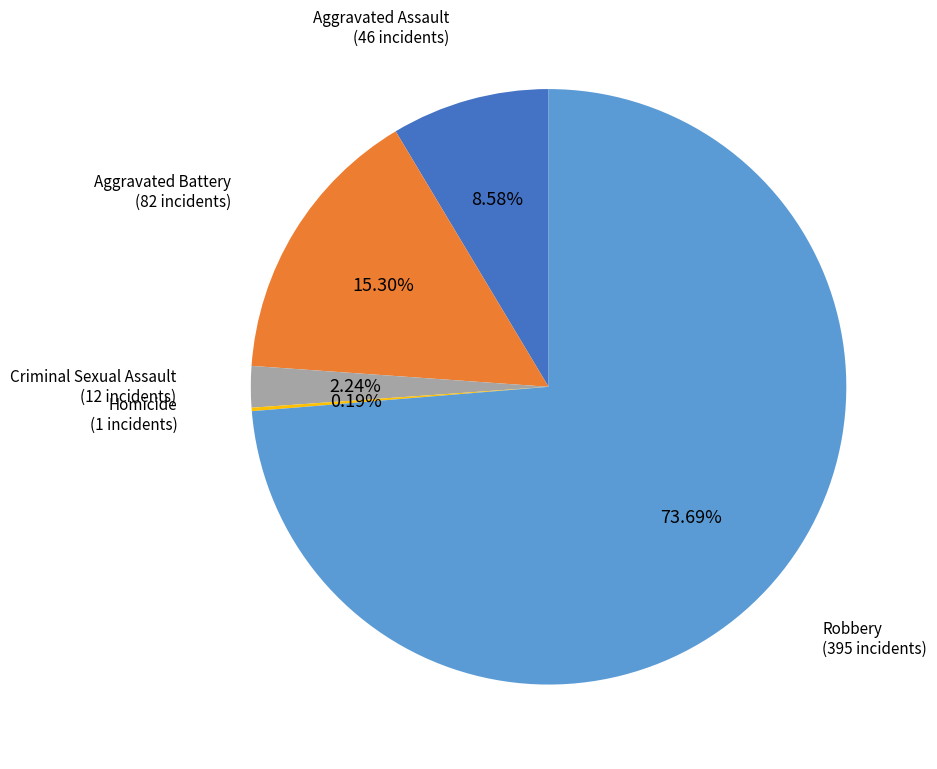

Is there any slice that represents more than half of the pie?

Yes